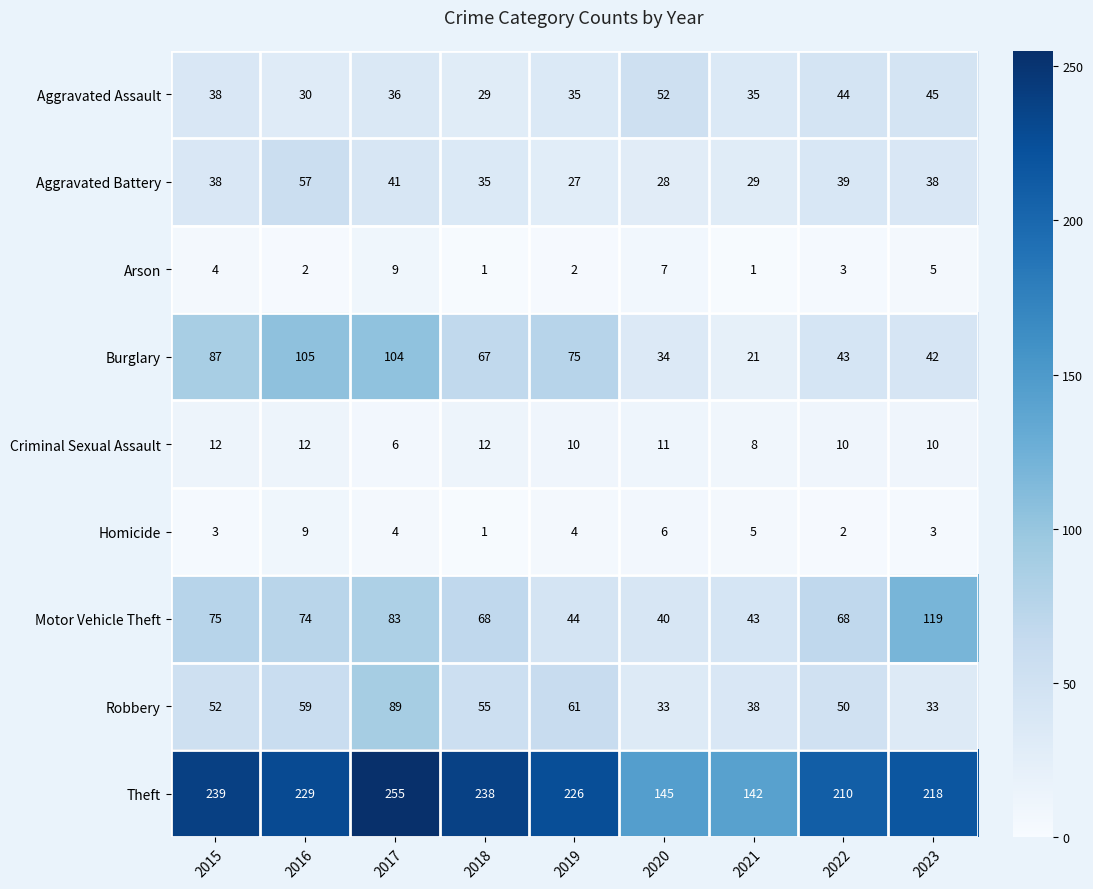

At which label does Aggravated Battery reach its minimum?

2019